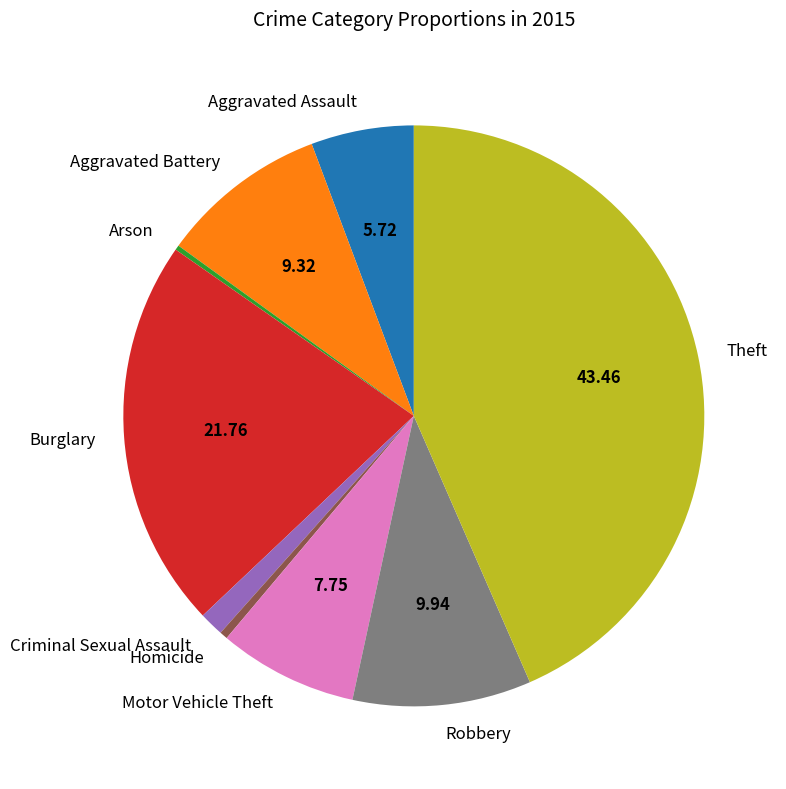

Approximately how many times larger is the value at Homicide compared to Criminal Sexual Assault?

0.3